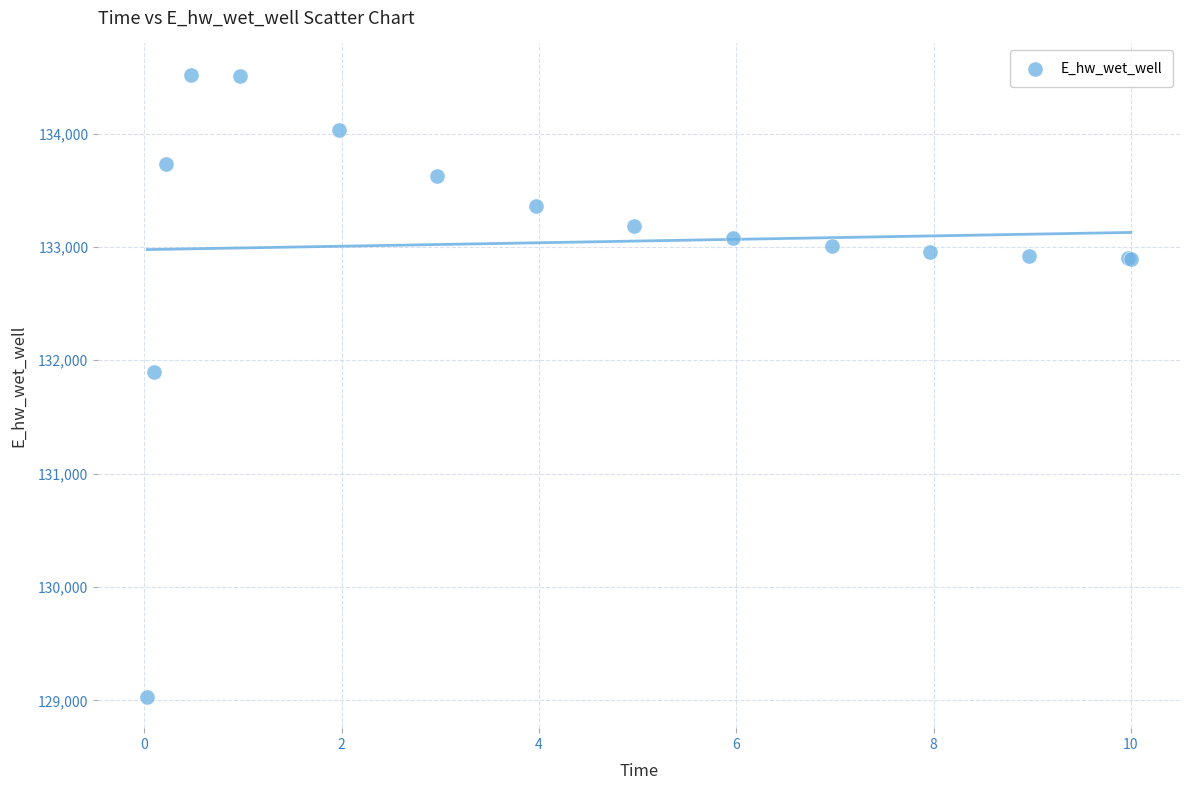

What Y value in the scatter plot is closest to 131774?

131894.1